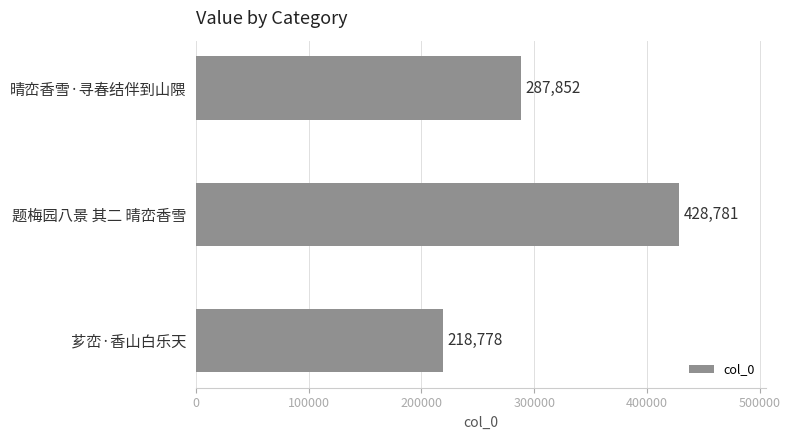

Rank the categories by value from lowest to highest.

芗峦·香山白乐天, 晴峦香雪·寻春结伴到山隈, 题梅园八景 其二 晴峦香雪